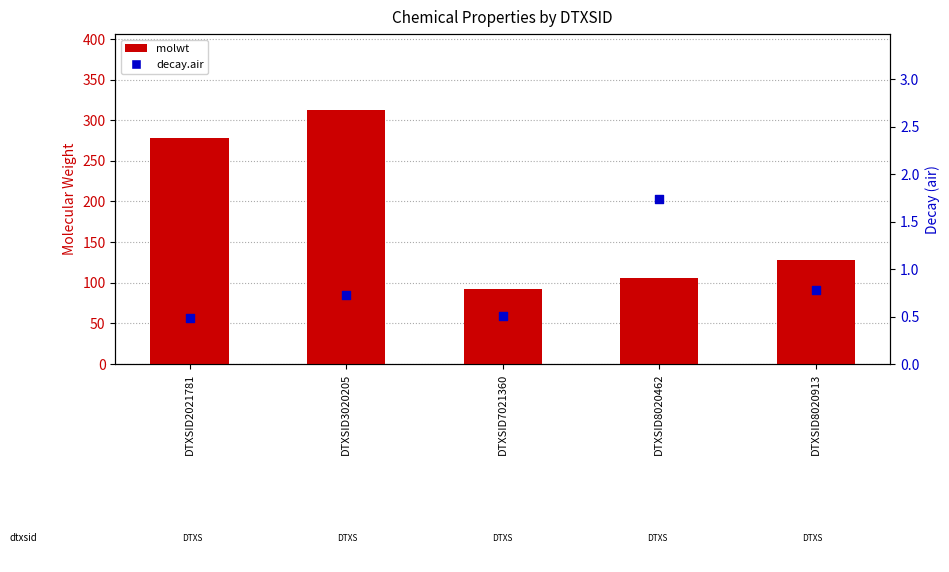

What are all the series names shown in the legend?

molwt, decay.air